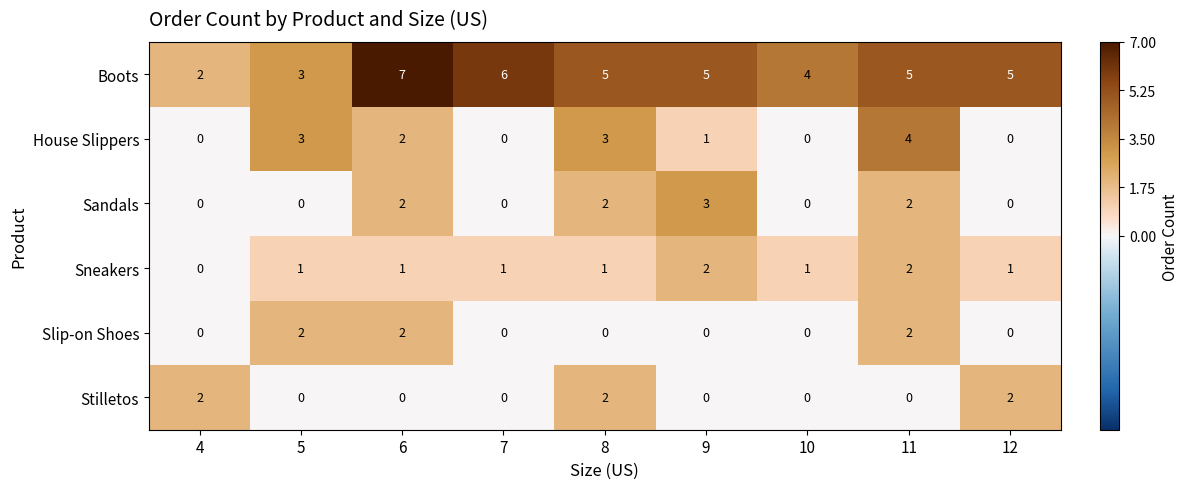

At which category does the chart reach its peak across all series?

6